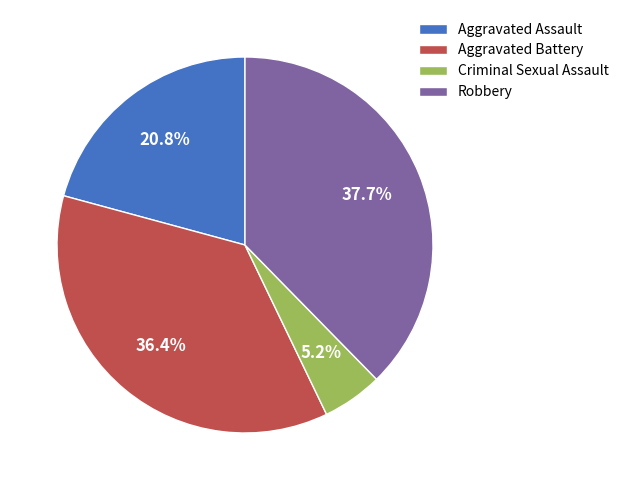

Which slice is the largest?

Robbery